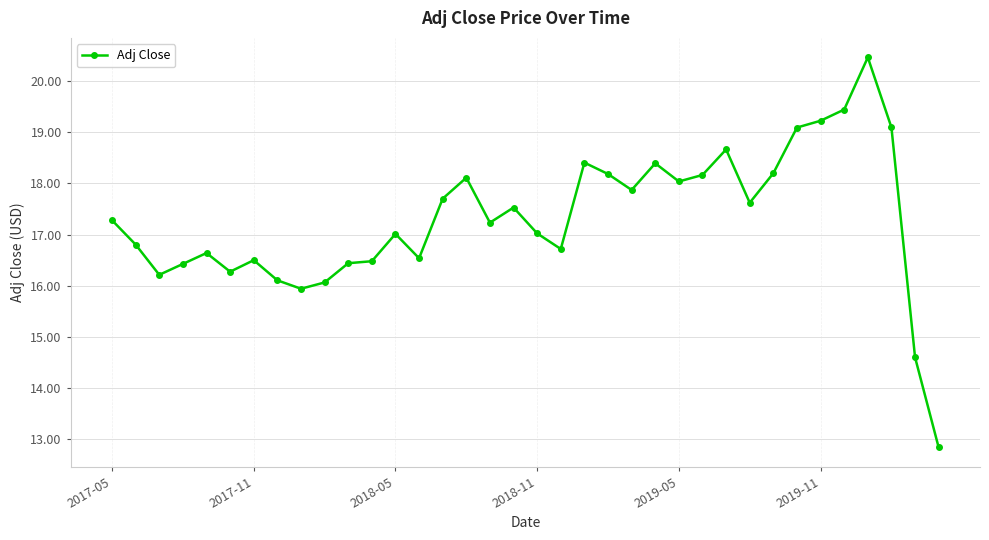

What is the smallest value displayed?

12.8